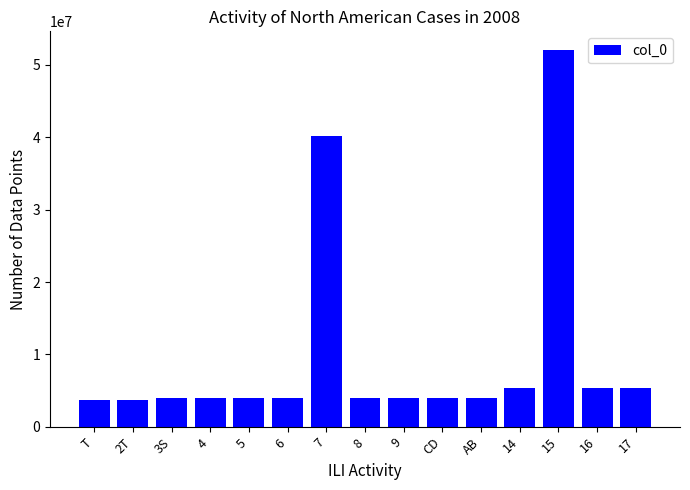

What is the value of the 2nd bar from the left?

3753474